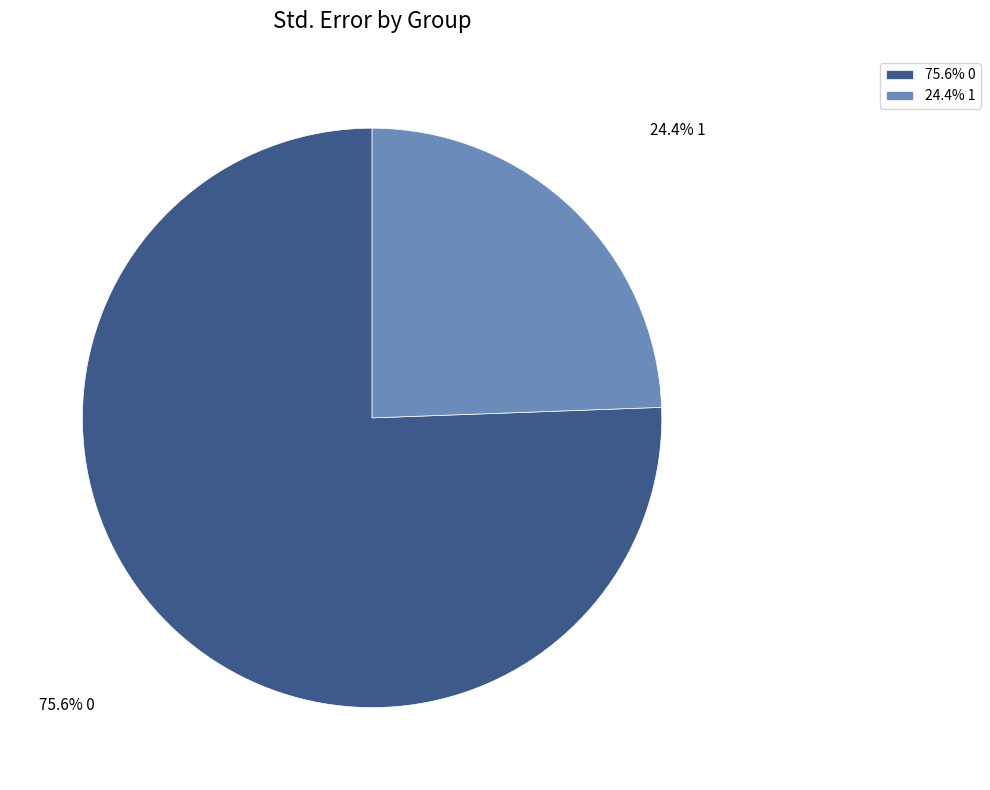

What percentage is NOT represented by 75.6% 0?

24.4%